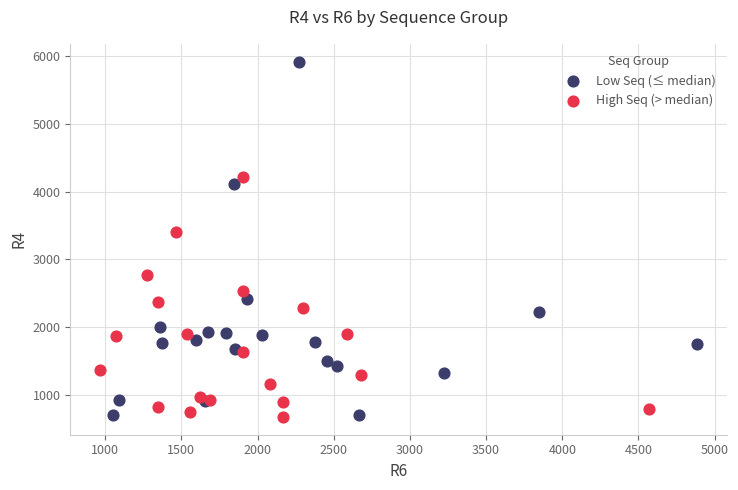

What are all the series names shown in the legend?

Low Seq (≤ median), High Seq (> median)